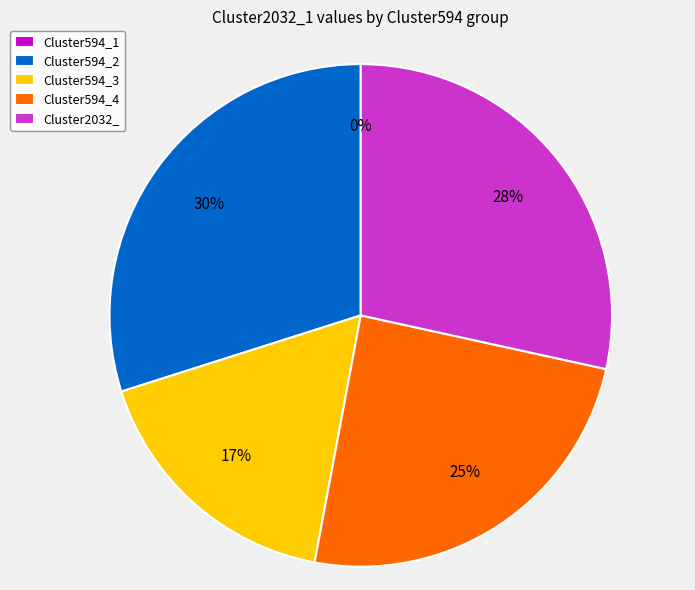

True or false: Cluster594_2 accounts for 30% of the total.

True